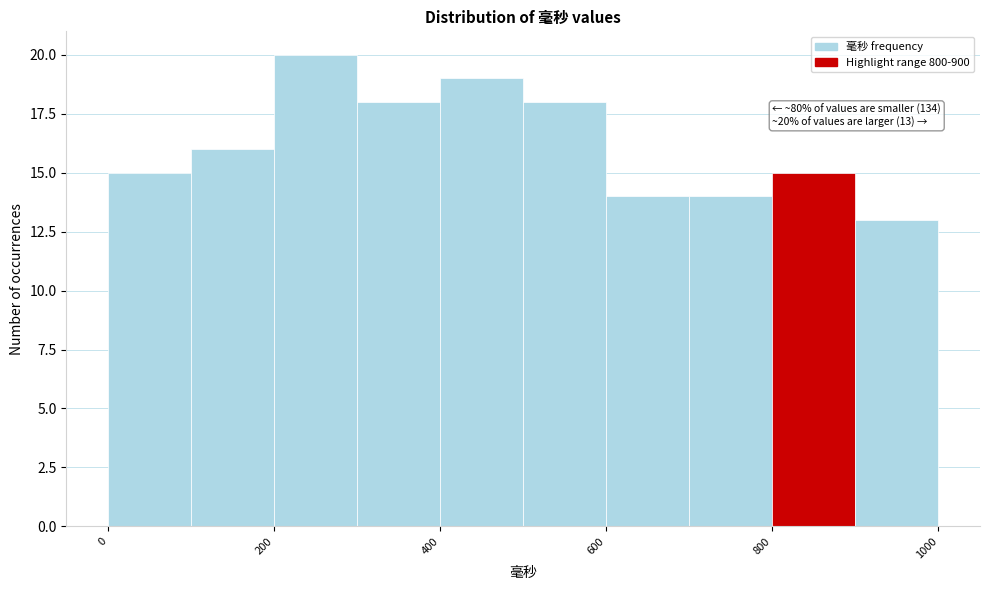

Over which range of the x-axis is the bar tallest?

200 to 300